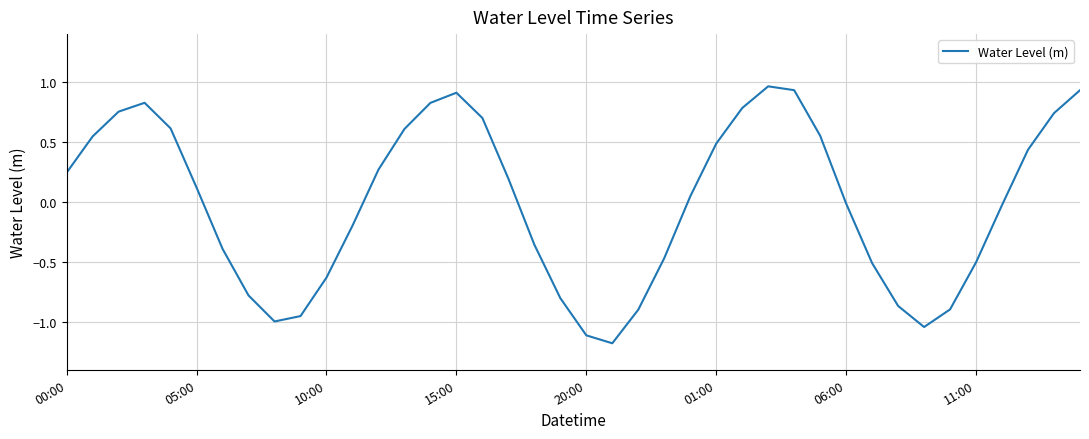

True or false: the data has more than 1 interior local peaks.

True